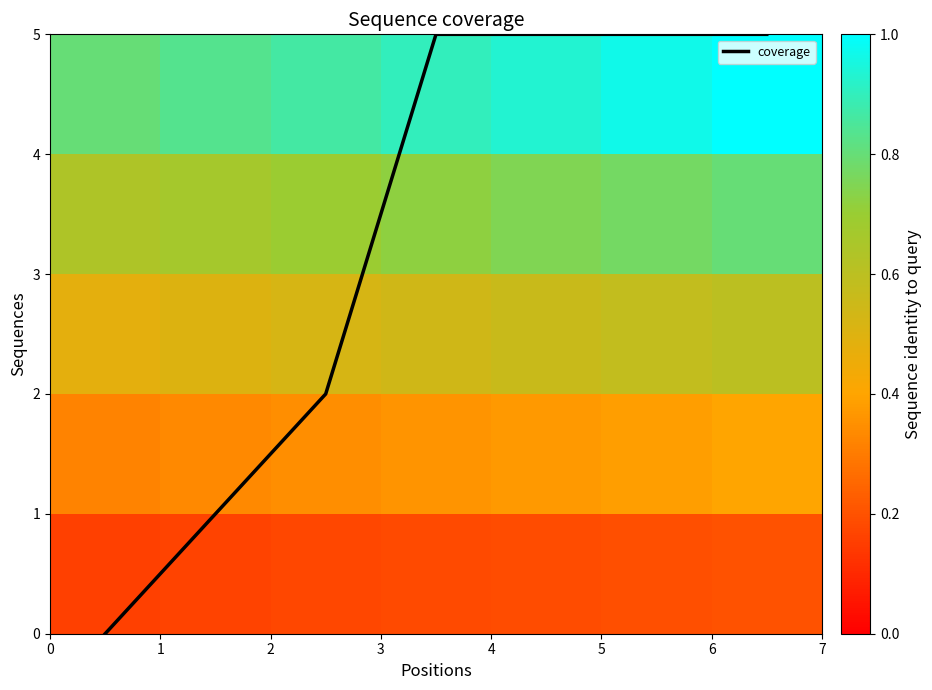

Count the coverage values in the range 1 to 5.

6